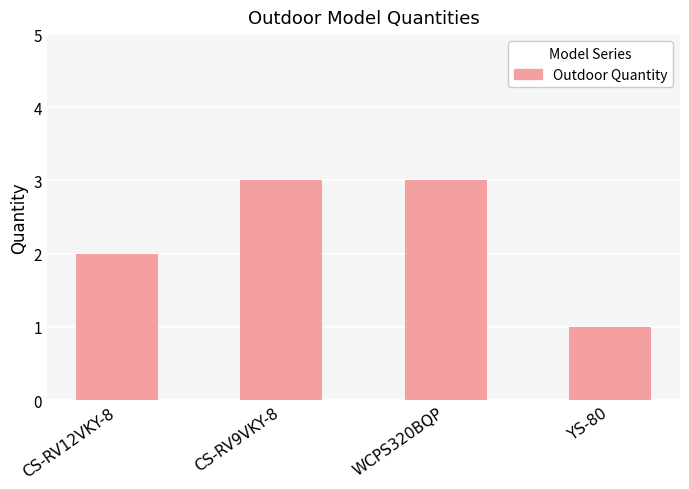

What is the sum of the values at WCPS320BQP and CS-RV12VKY-8?

5